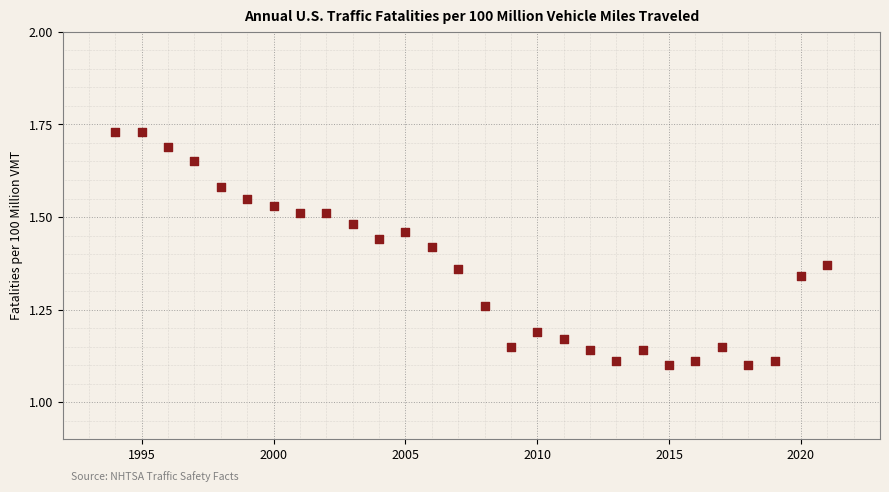

What is the range of X values (max minus min)?

27.0